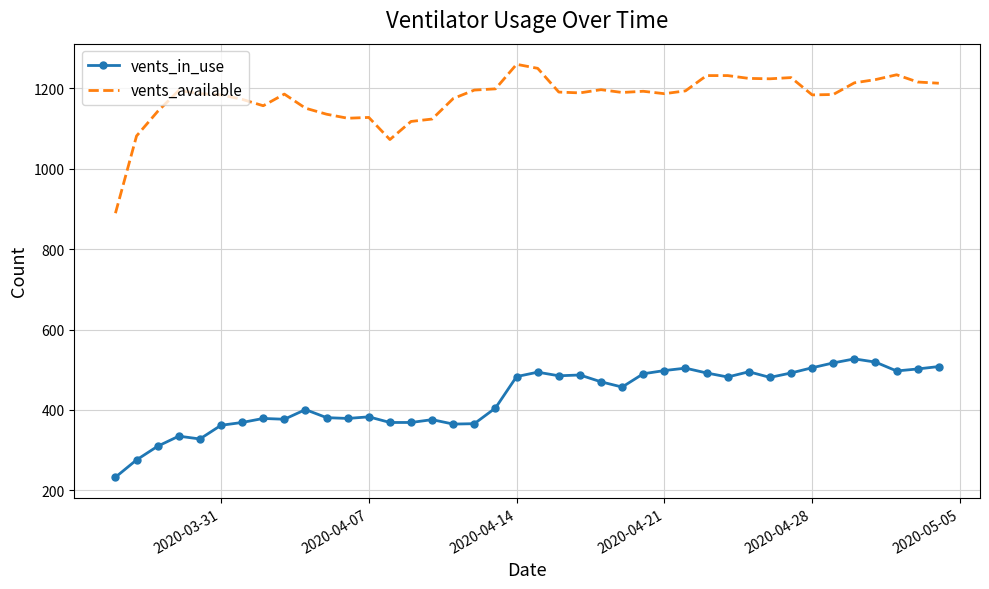

True or false: vents_in_use and vents_available intersect in this chart.

False